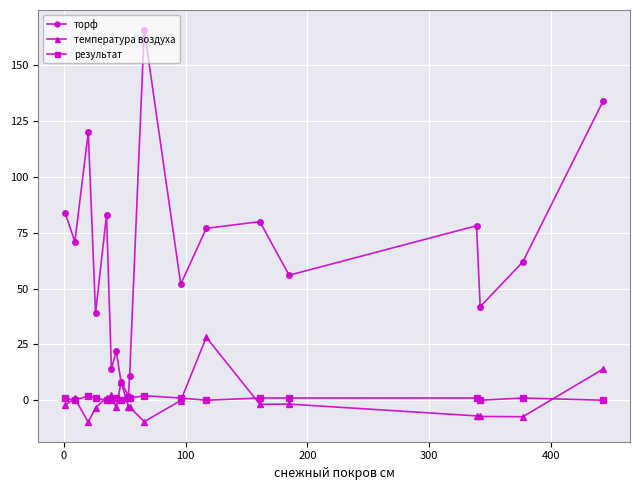

List the series in order of their peak value, lowest first.

результат, температура воздуха, торф